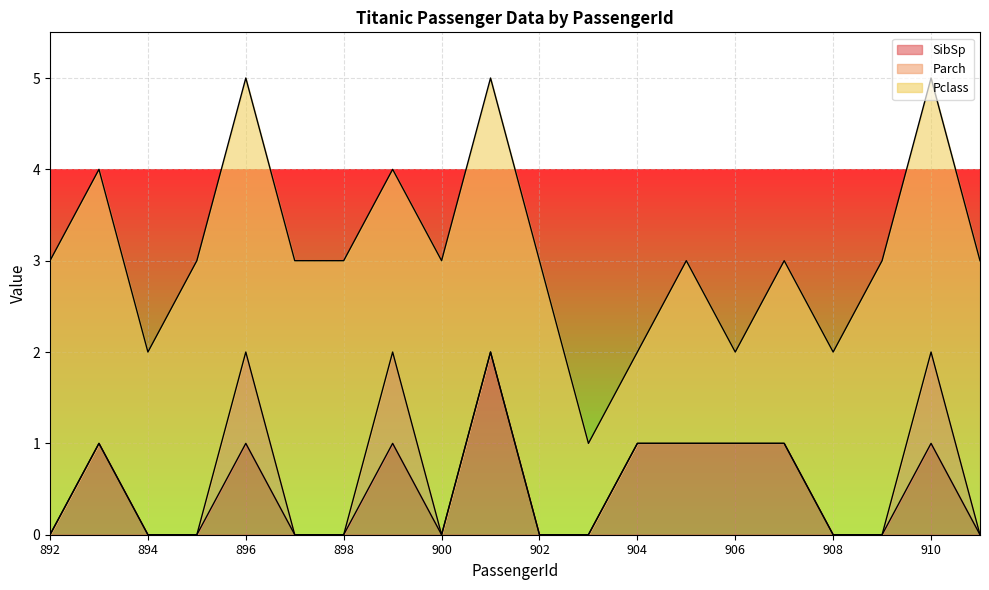

Which series has the widest spread of values?

SibSp